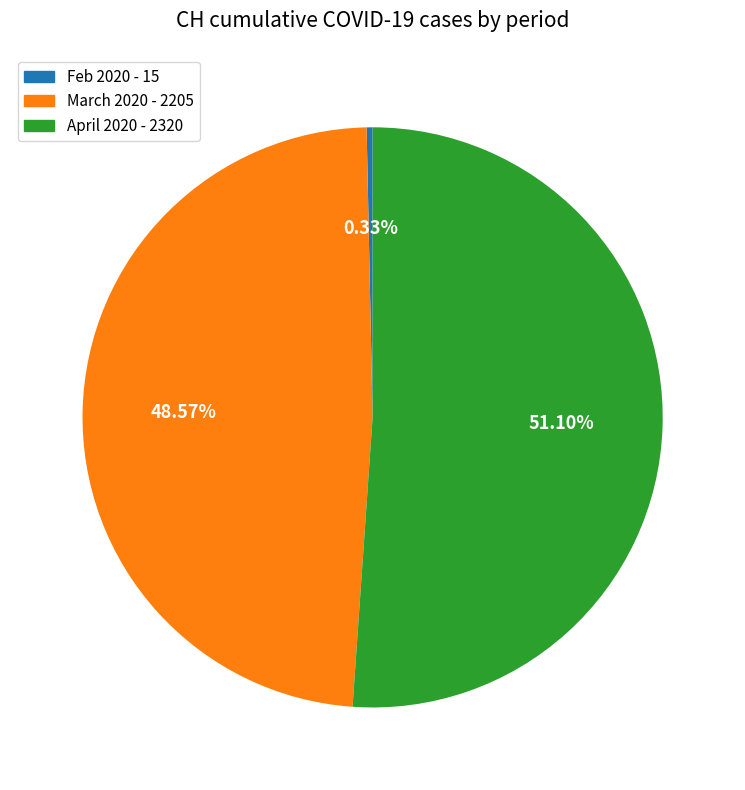

Does any single category account for the majority?

Yes